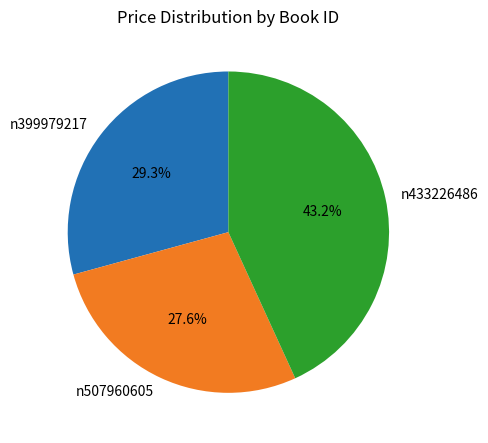

Do n399979217 and n507960605 together represent more than half of the pie?

Yes